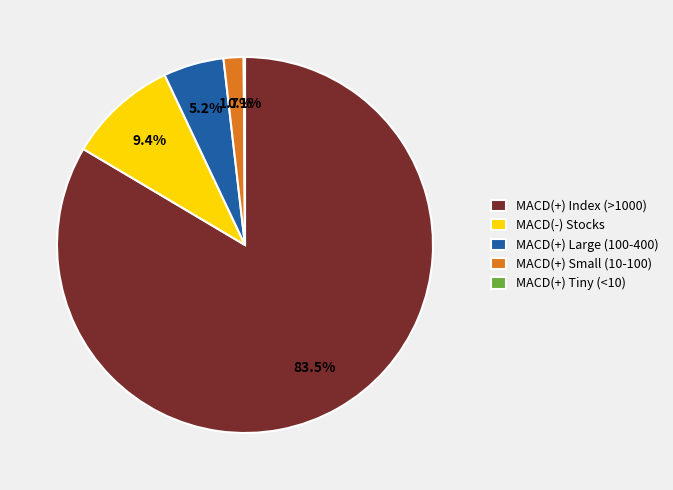

What portion of the pie excludes MACD(-) Stocks?

90.6%